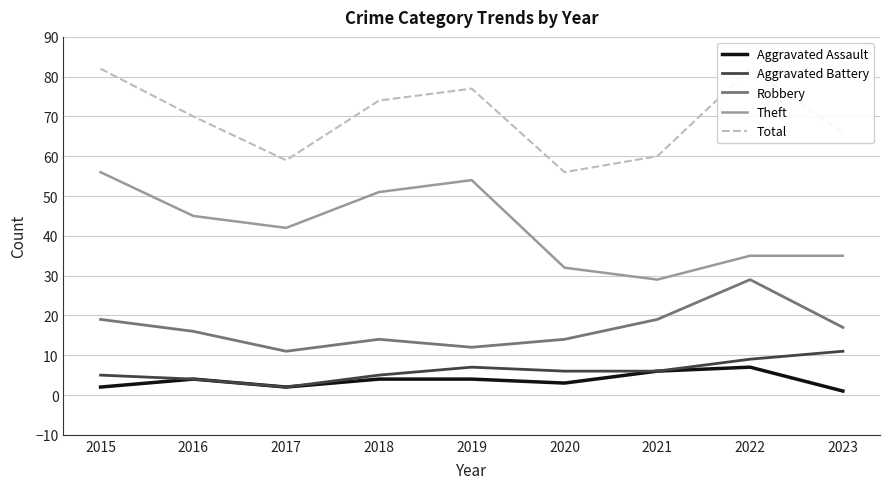

At which label is Robbery closest to 20?

2015